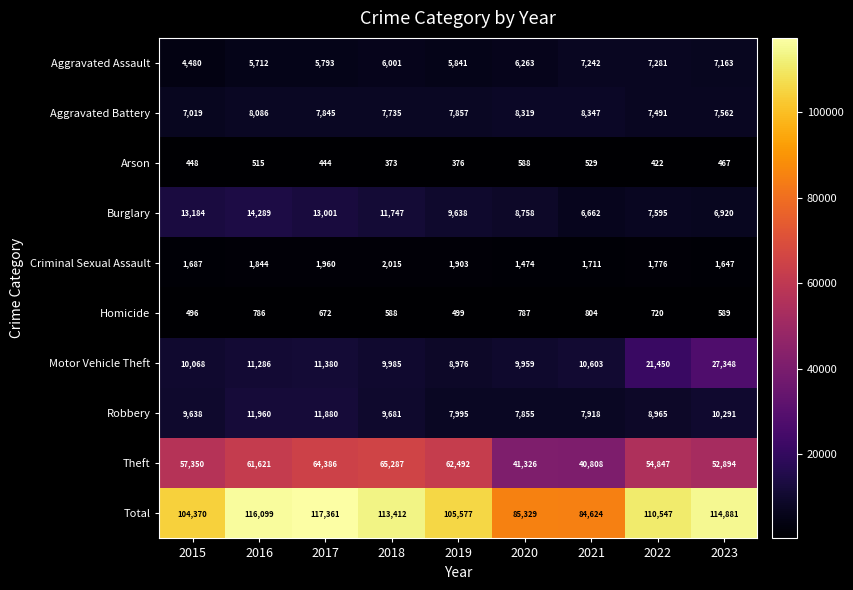

What is the average value of the Arson series?

462